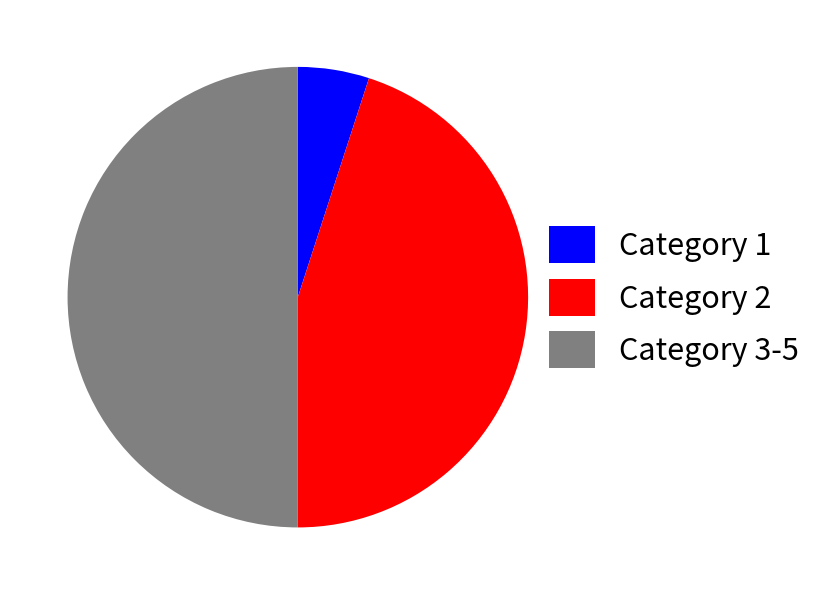

Which category accounts for the majority?

Category 3-5